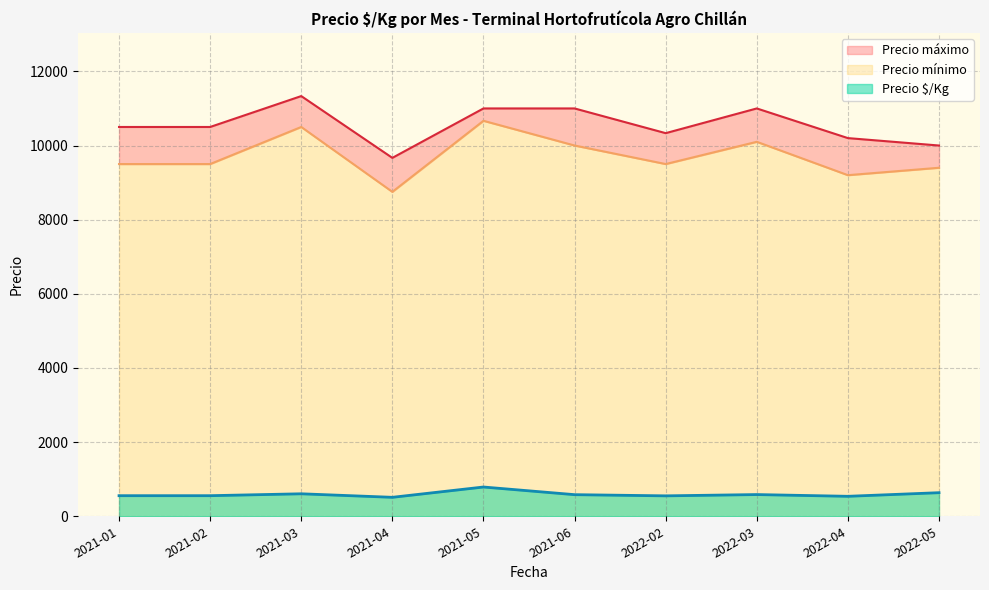

At which label does Precio máximo reach its peak?

2021-03